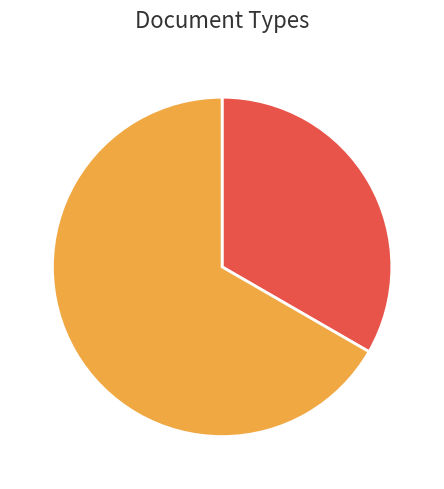

Is the sum of .xls and .pdf greater than half?

Yes